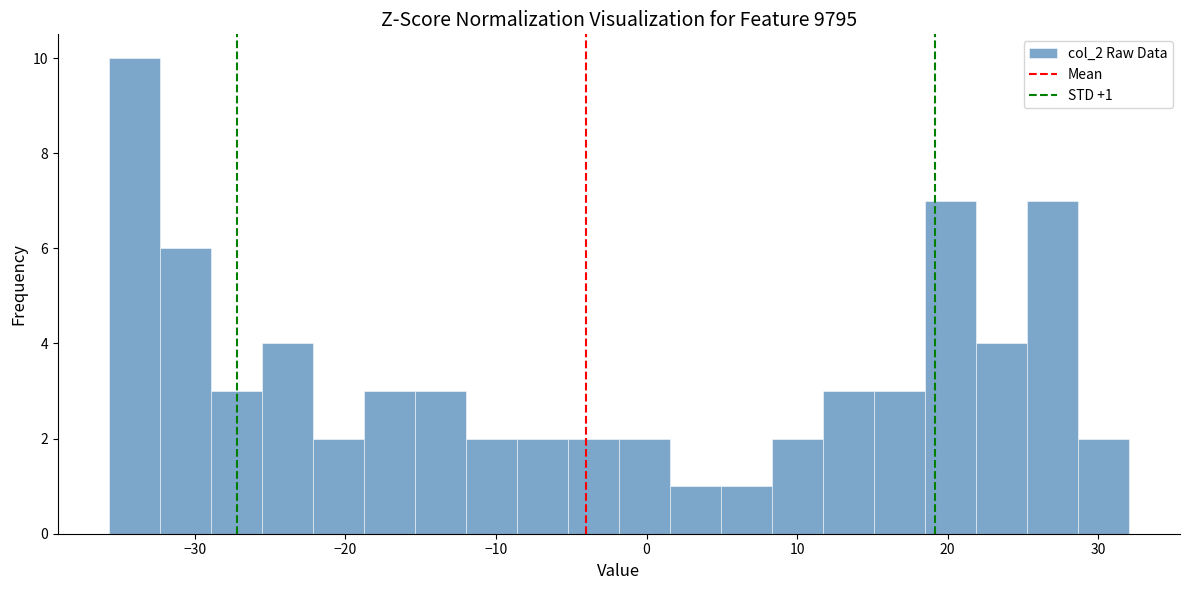

Around what value on the x-axis is the tallest bar? Give the approximate position of its centre, as read against the axis.

-34